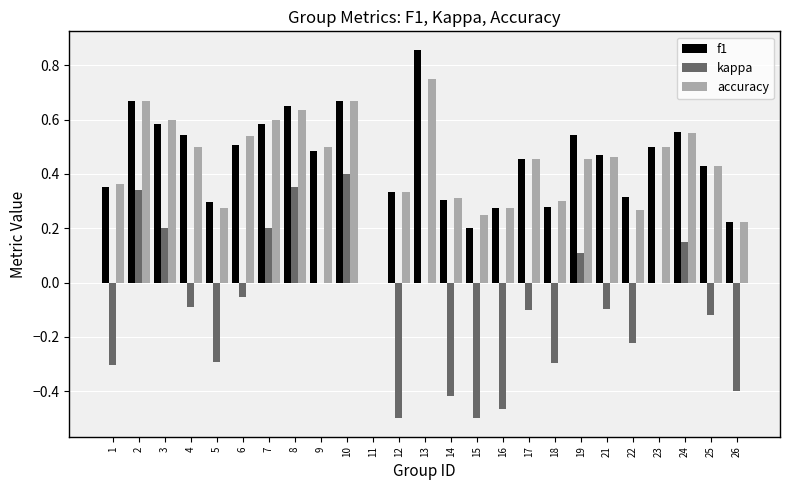

What is the sum of all f1 values?

11.1